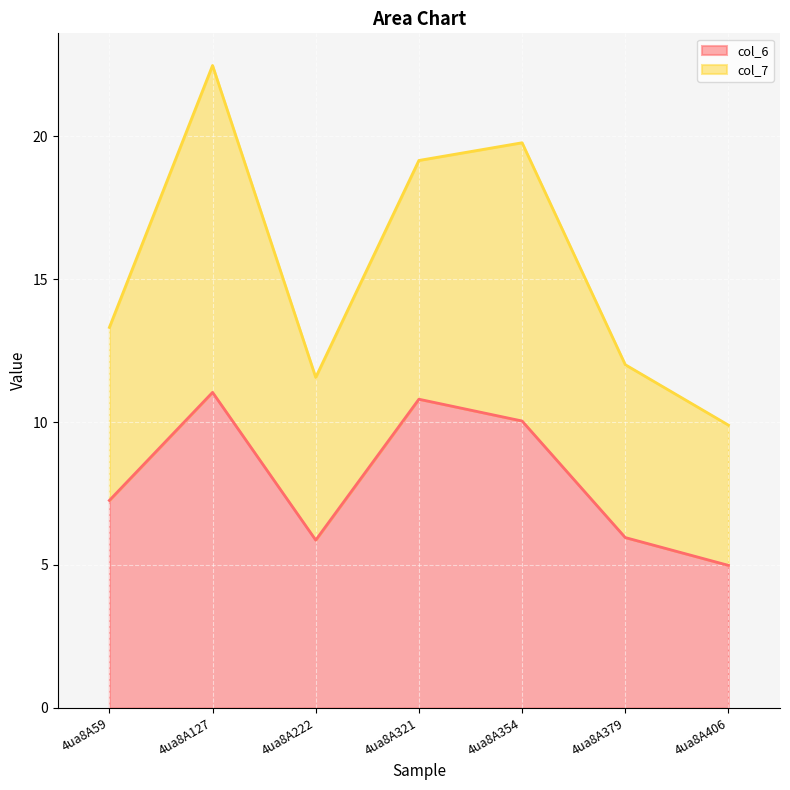

Which category has the highest value across all series?

4ua8A127